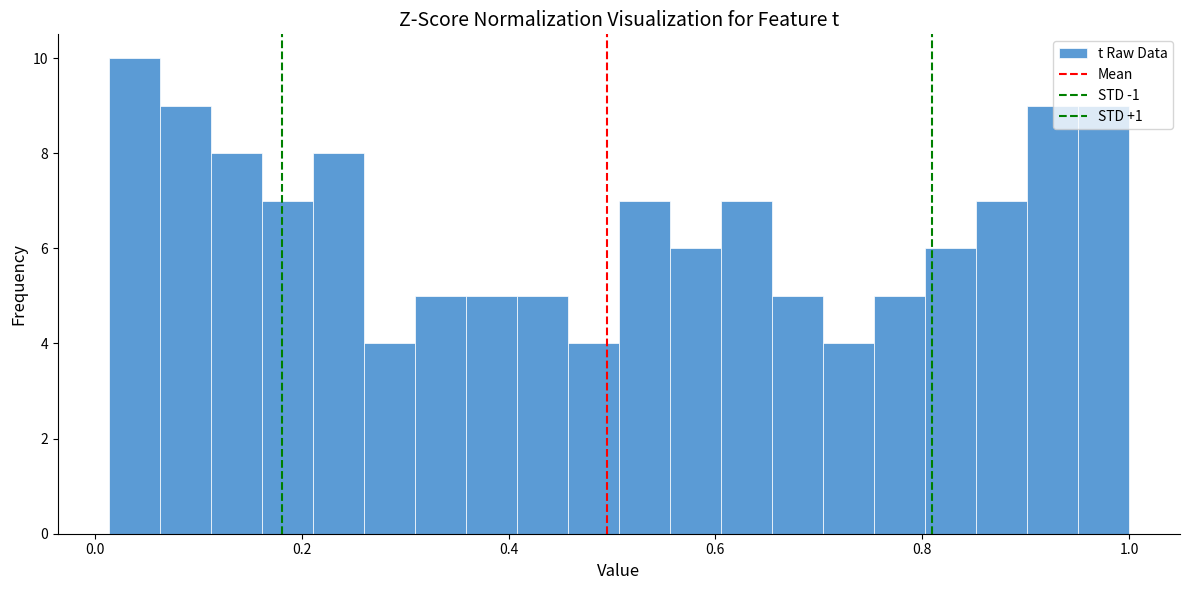

Around what value on the x-axis is the tallest bar? Give the approximate position of its centre, as read against the axis.

0.04